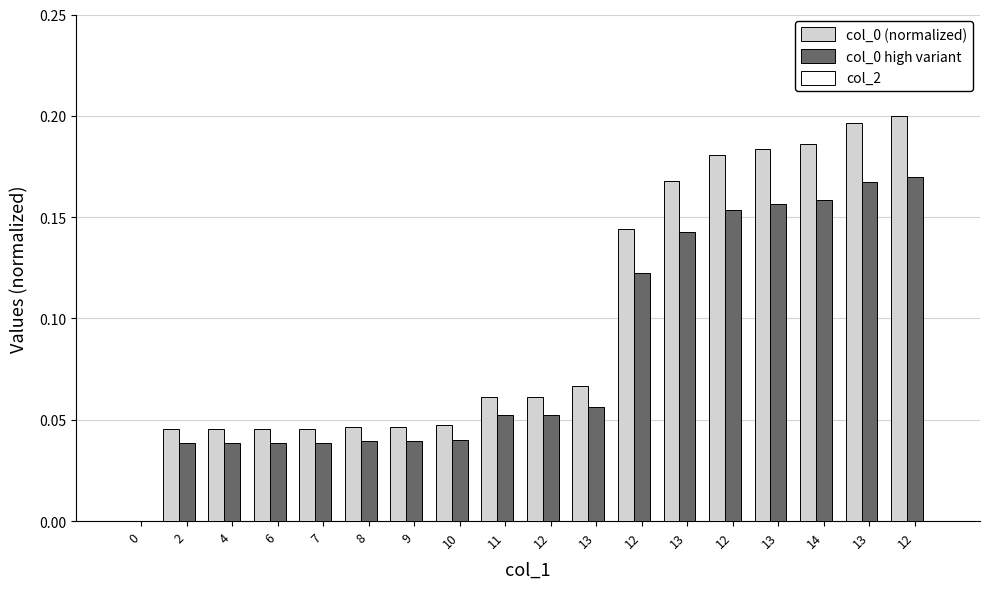

List the series in order of their peak value, highest first.

col_0 (normalized), col_0 high variant, col_2